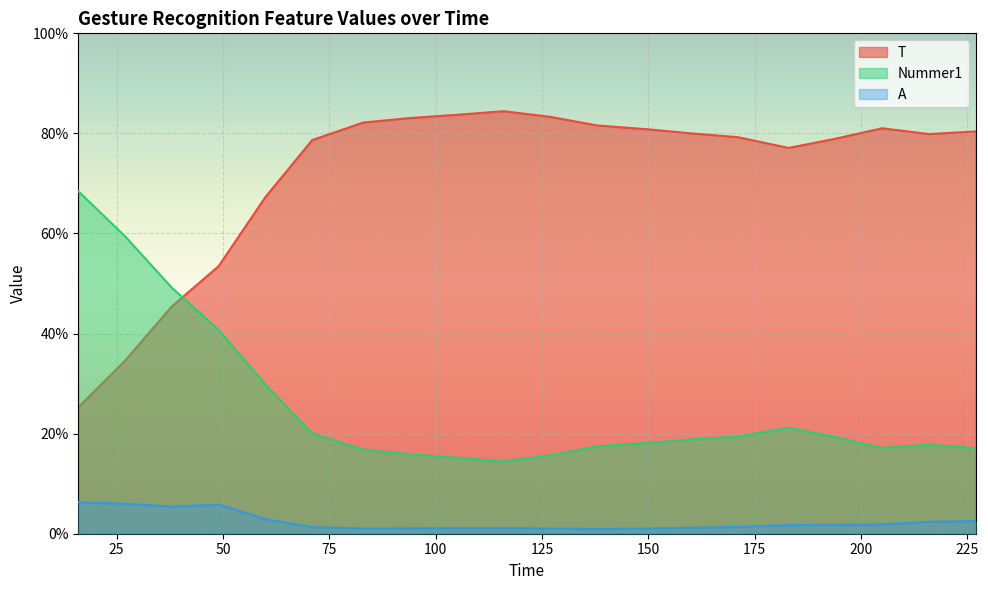

Which series has the largest range (max minus min)?

T